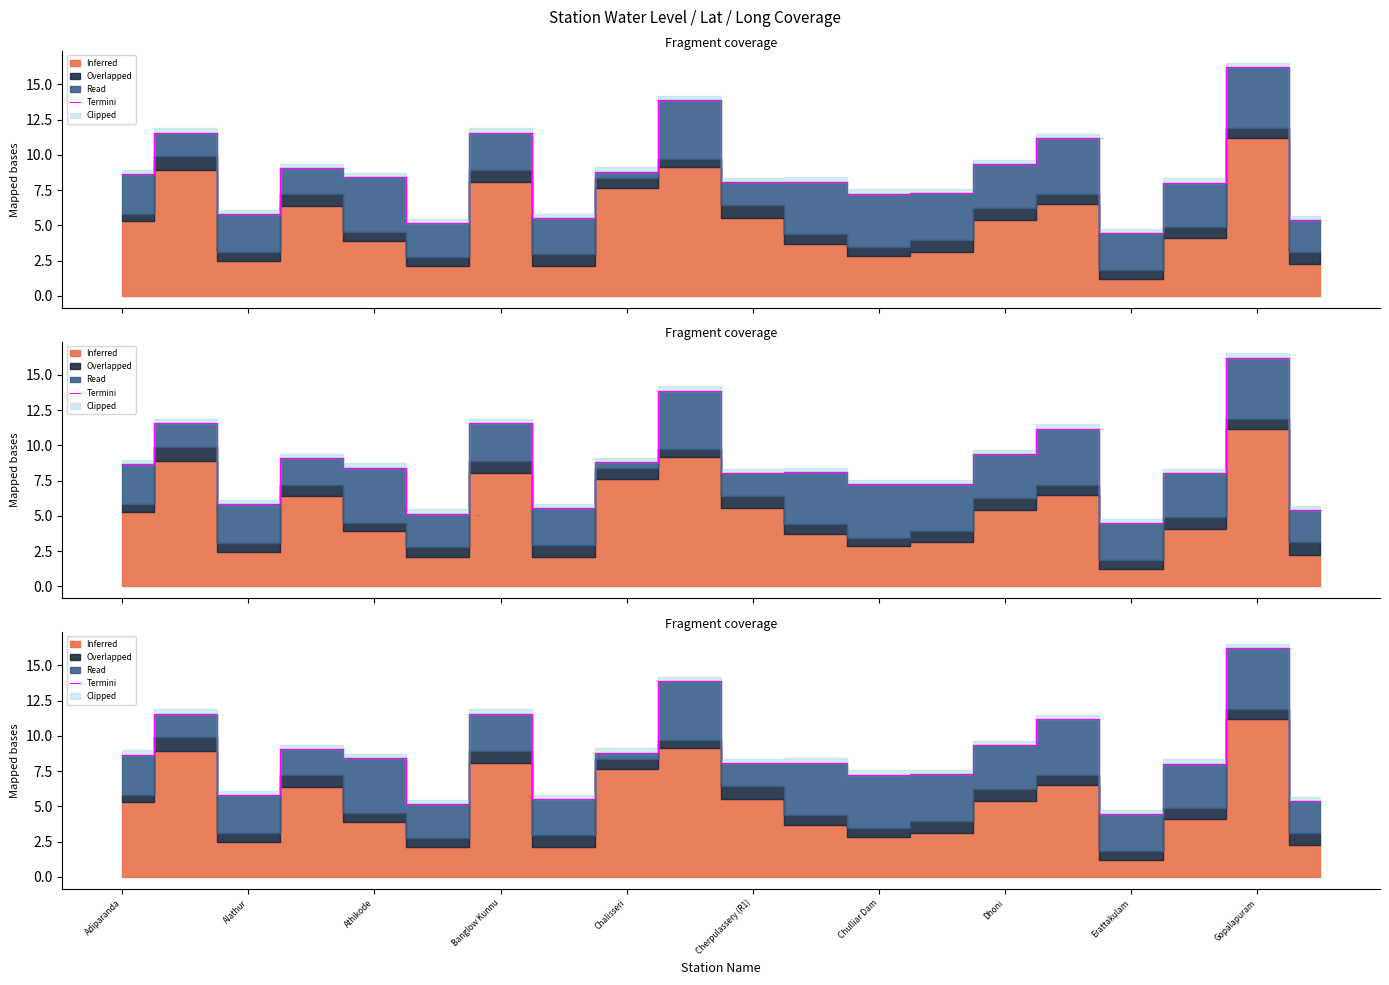

What is the ratio of the value at 13 to the value at Banglow Kunnu?

0.8